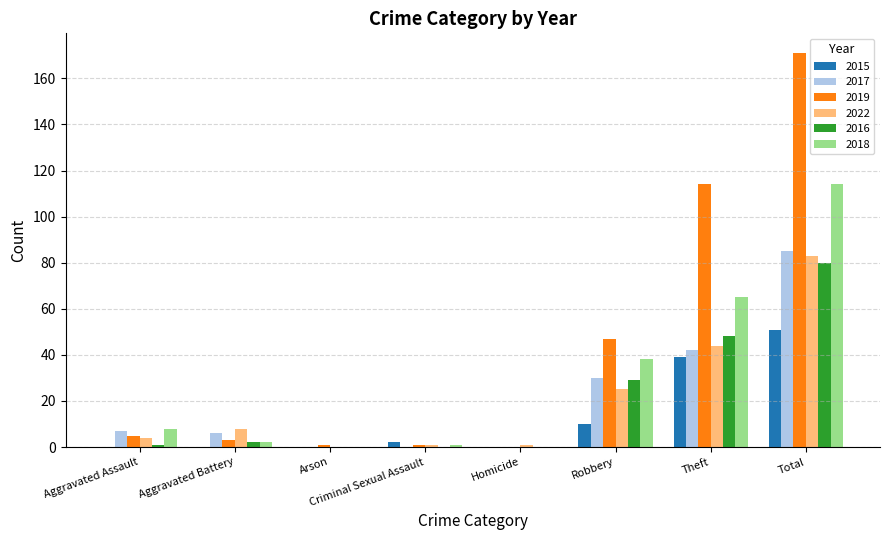

What is the sum of all 2019 values?

342